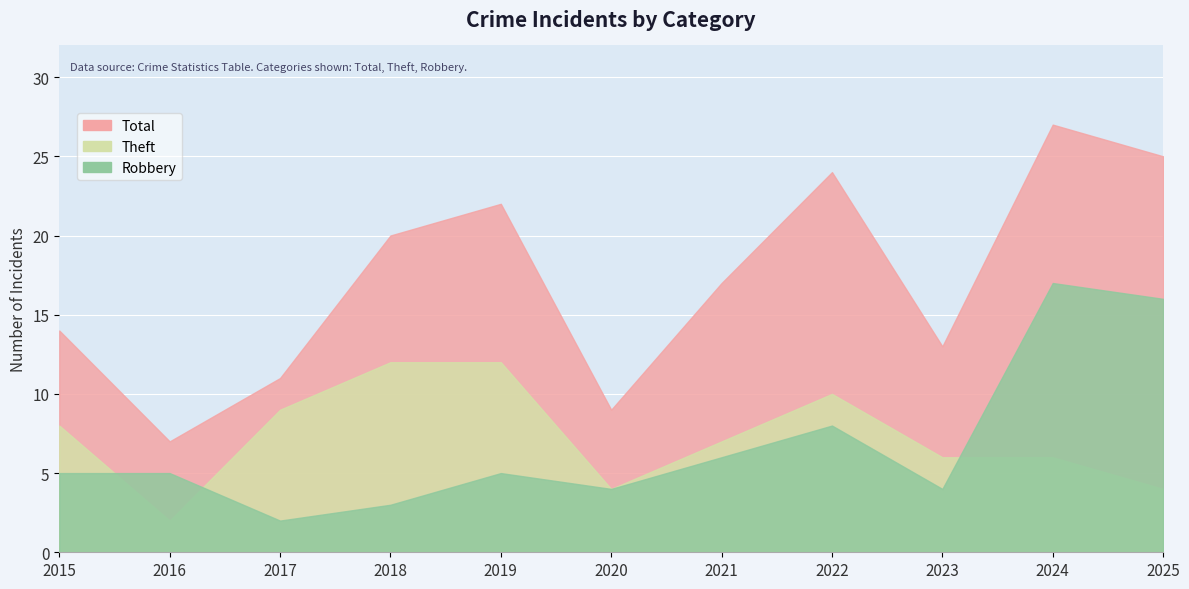

How many lines are shown in the chart?

3